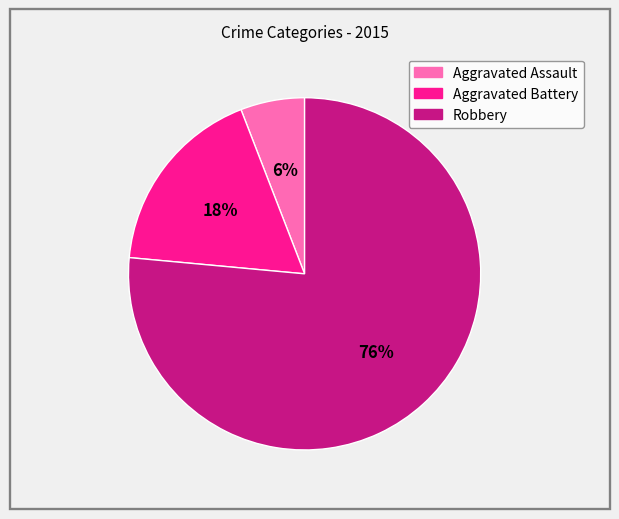

Between Robbery and Aggravated Assault, which is larger?

Robbery